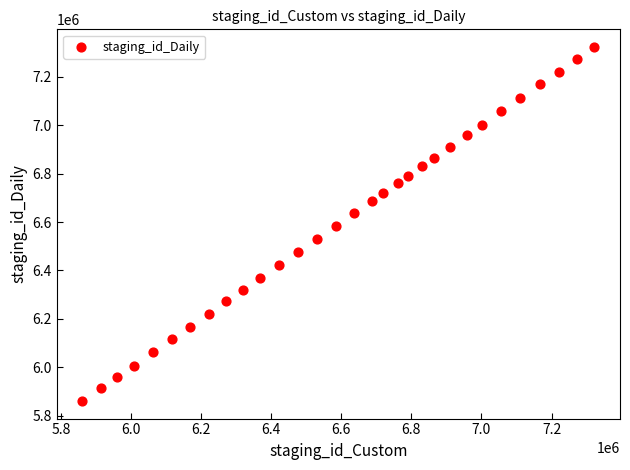

What is the range of X values (max minus min)?

1460695